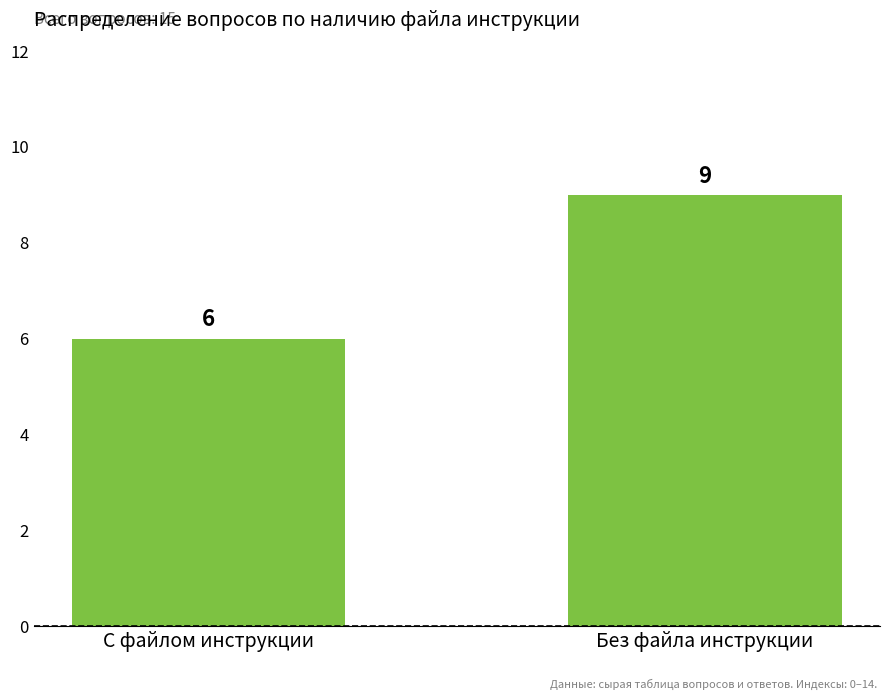

How many bars are there in total?

2